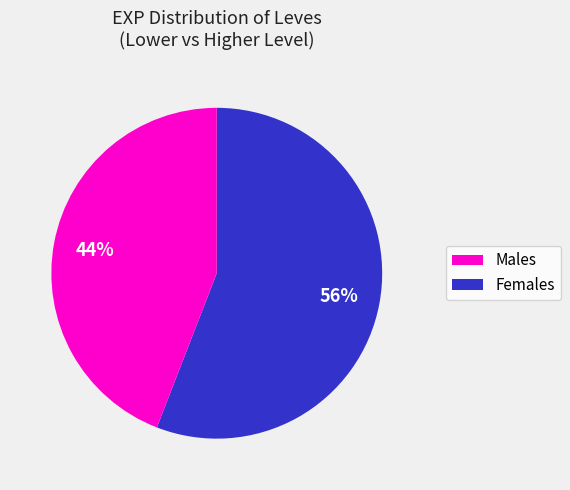

To the nearest percent, what is the average slice percentage?

50%